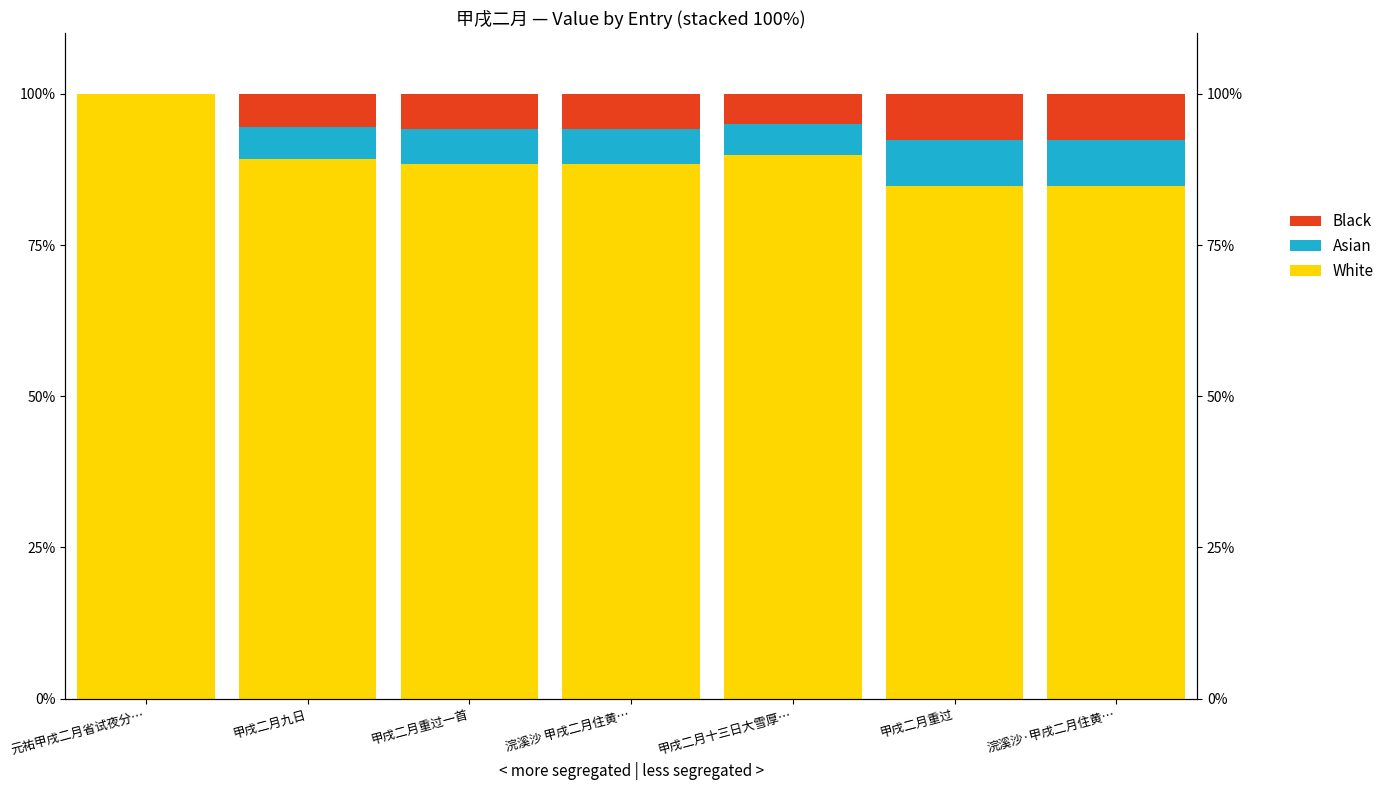

Reading left to right, what are all the values shown in this chart?

White: 100.0	89.2	88.4	88.4	89.9	84.7	84.7
Asian: 0.0	5.4	5.8	5.8	5.0	7.6	7.6
Black: 0.0	5.4	5.8	5.8	5.0	7.6	7.6